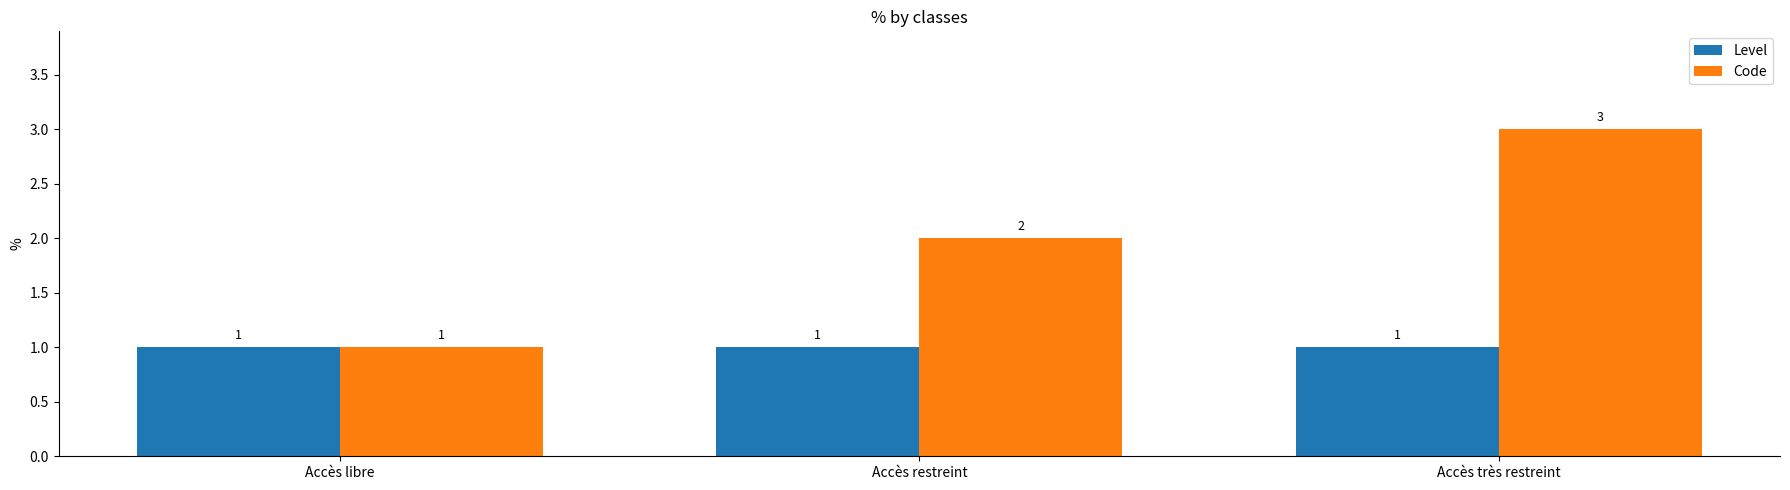

What are all the series names shown in the legend?

Level, Code